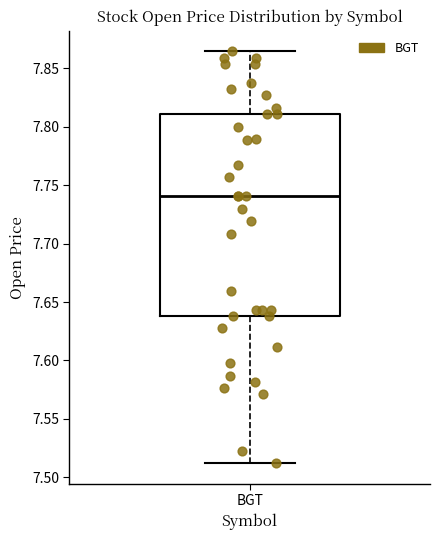

Where does the upper whisker of the box for BGT end on the y-axis? The values are not printed on the chart, so give them approximately, as read against the axis.

7.865